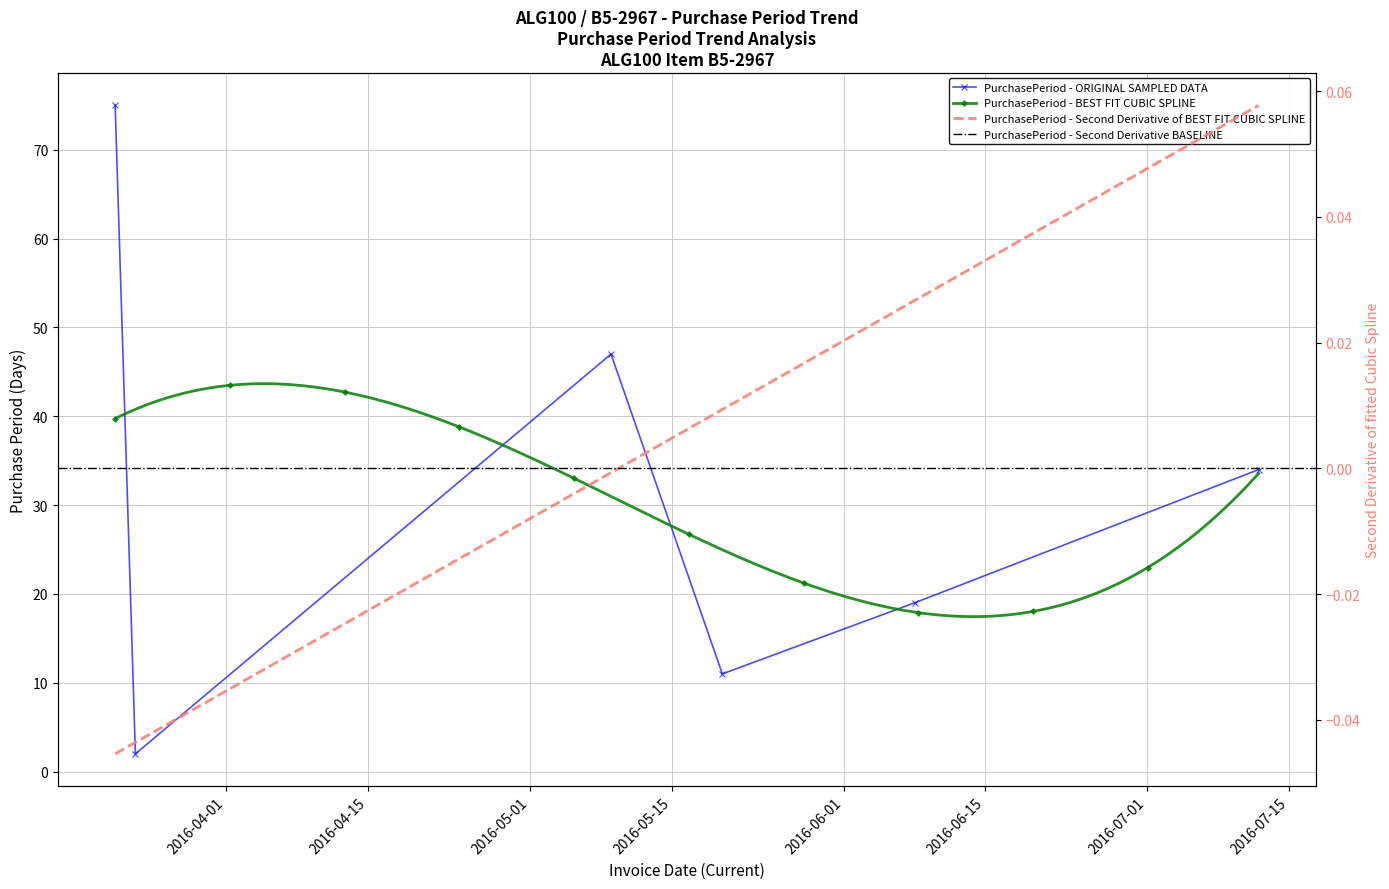

True or false: the data shows 110 at 2016-03-21.

False